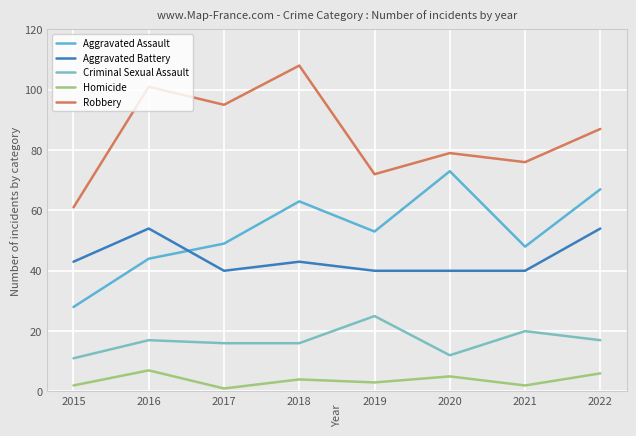

True or false: Criminal Sexual Assault and Homicide intersect in this chart.

False